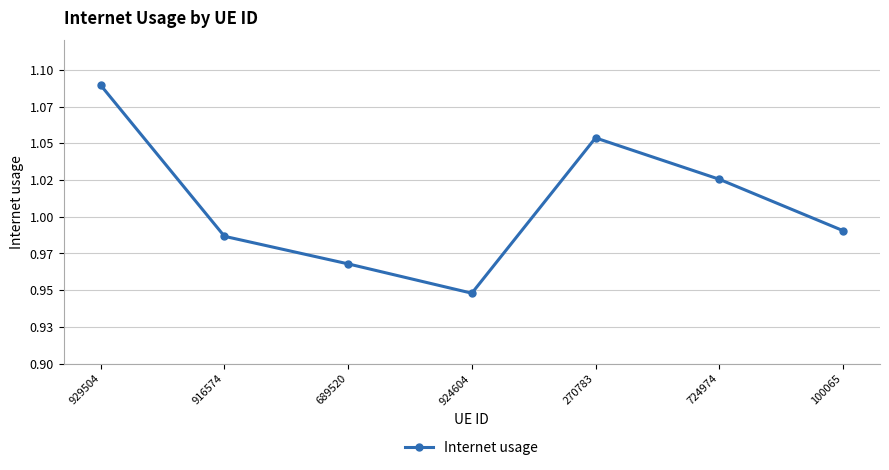

Reading left to right, list all the values displayed in this chart.

929504=1.1	916574=1.0	689520=1.0	924604=0.9	270783=1.1	724974=1.0	100065=1.0